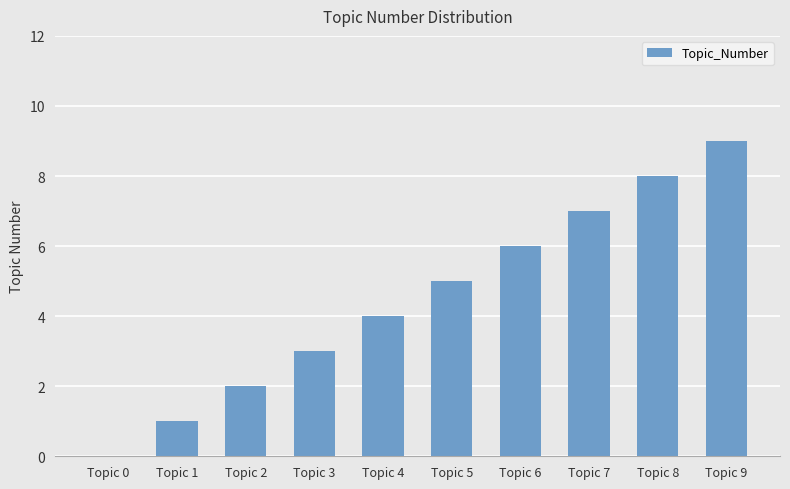

The chart shows a value of 9 at Topic 9. True or false?

True